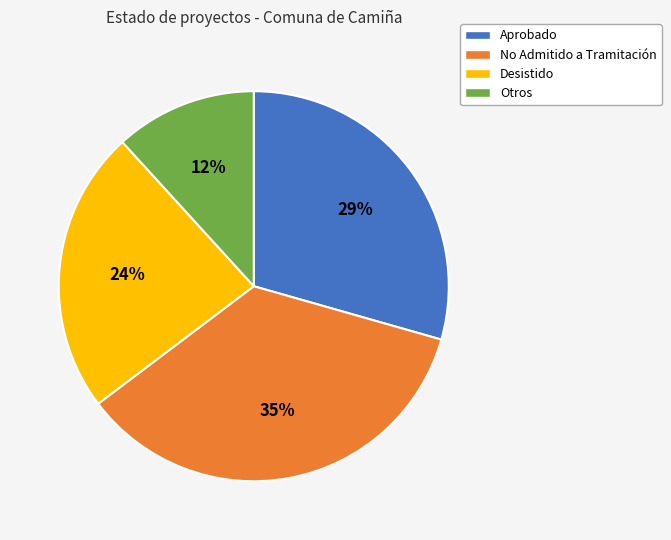

Count the number of slices in the pie.

4